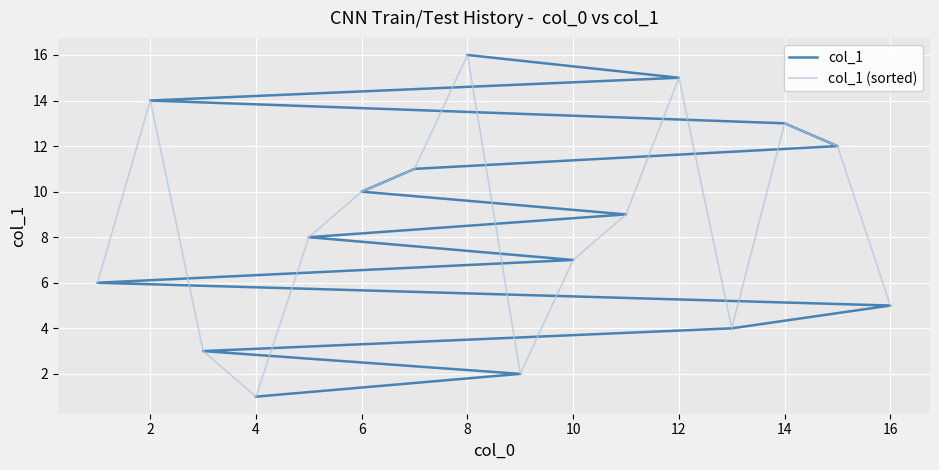

What is the label of the 2nd point from the left?

2